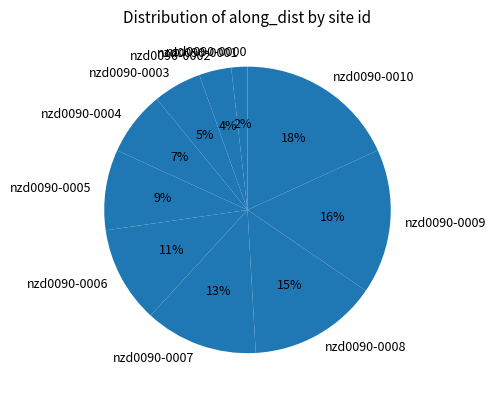

To the nearest percent, what portion does nzd0090-0006 represent?

11%